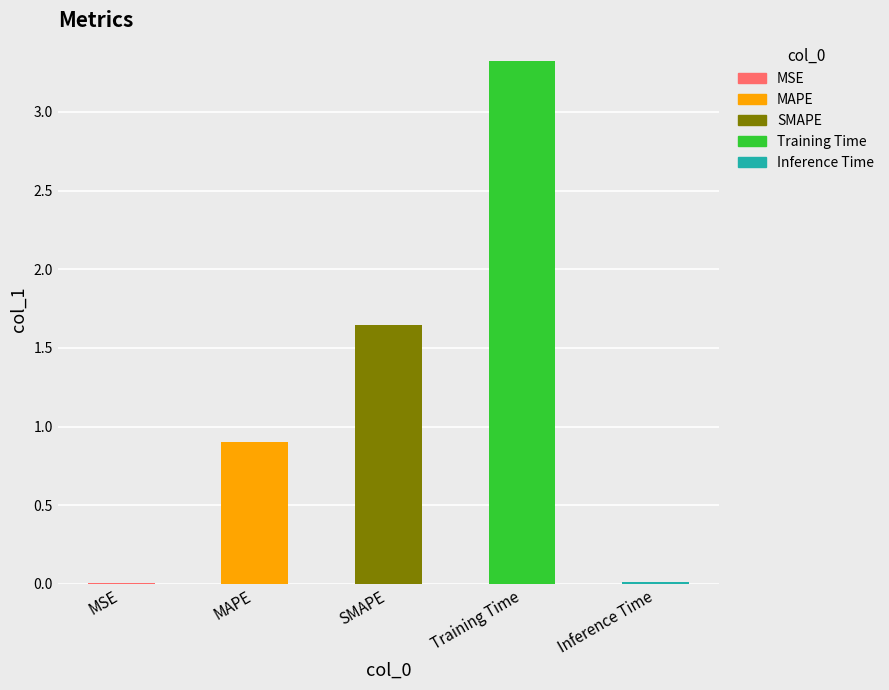

What is the change in value from MSE to MAPE?

+0.9